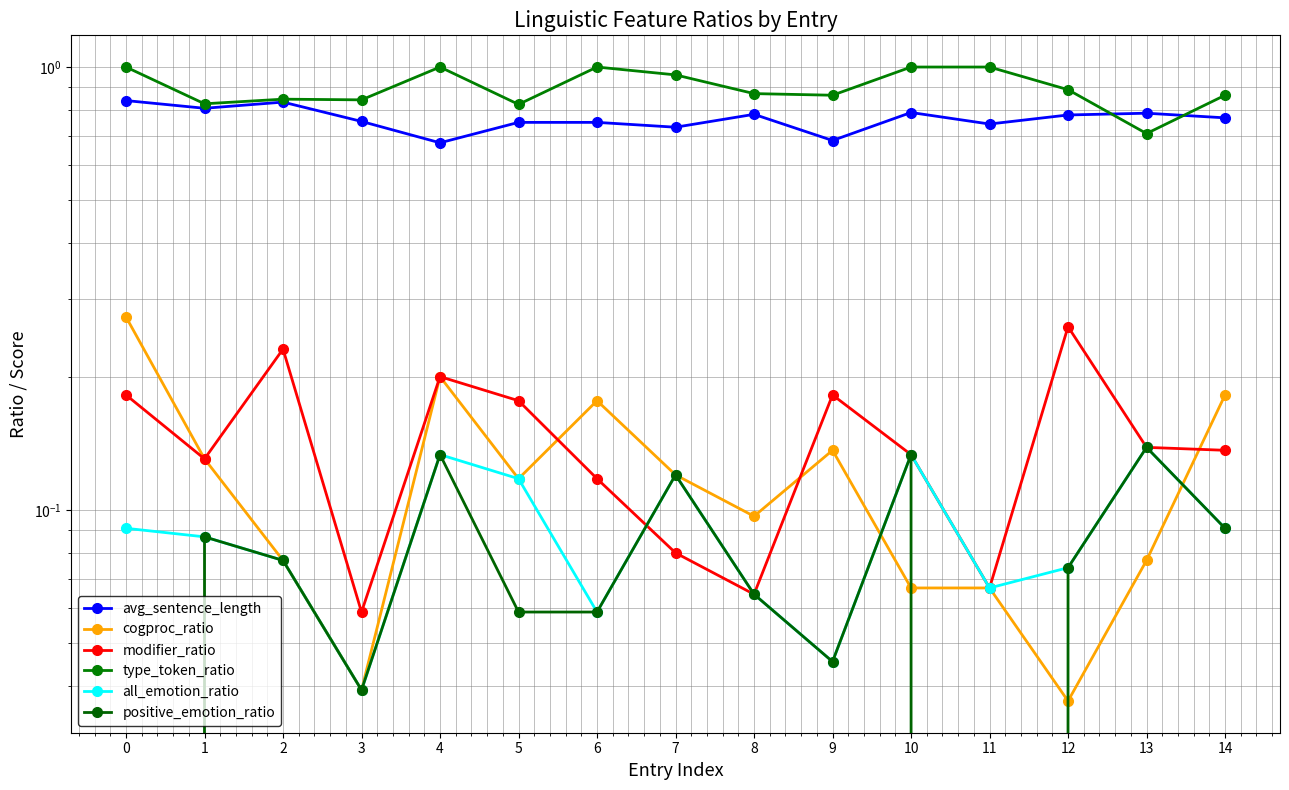

The value of all_emotion_ratio at 6 is 0.1. True or false?

True